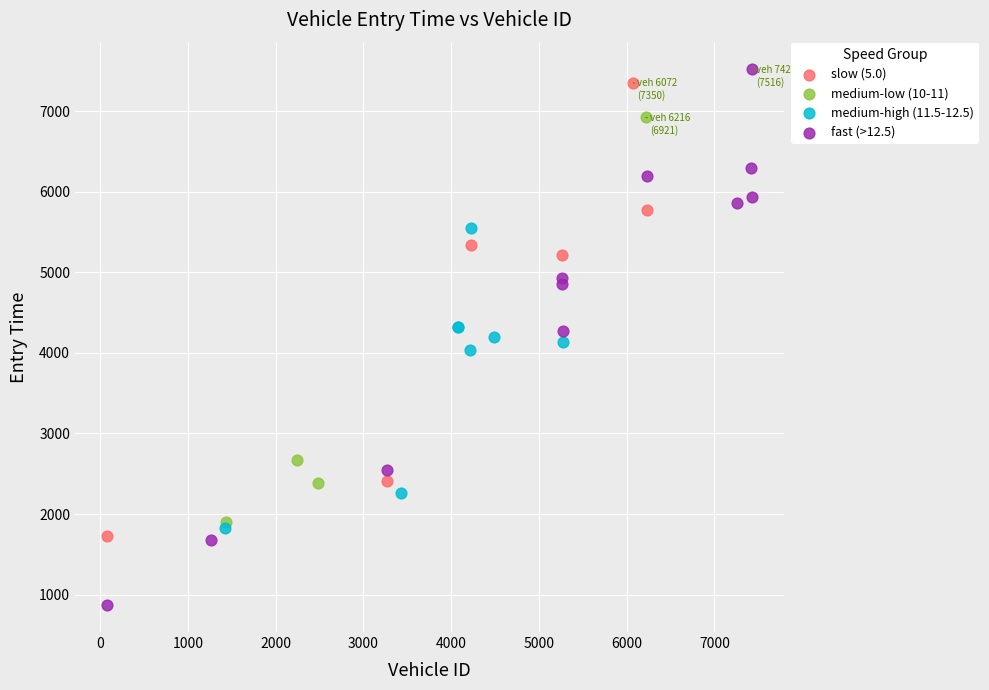

Which series contains the highest Y value?

fast (>12.5)